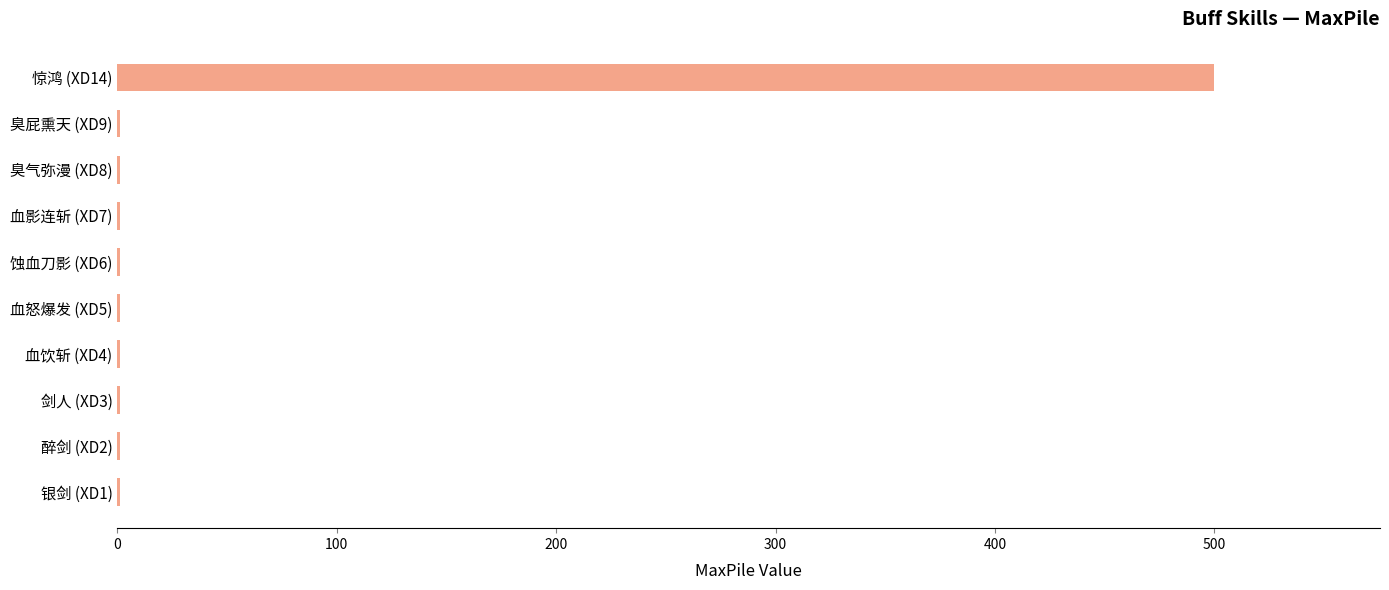

Reading bottom to top, what are all the values shown in this chart?

银剑 (XD1)=1	醉剑 (XD2)=1	剑人 (XD3)=1	血饮斩 (XD4)=1	血怒爆发 (XD5)=1	蚀血刀影 (XD6)=1	血影连斩 (XD7)=1	臭气弥漫 (XD8)=1	臭屁熏天 (XD9)=1	惊鸿 (XD14)=500